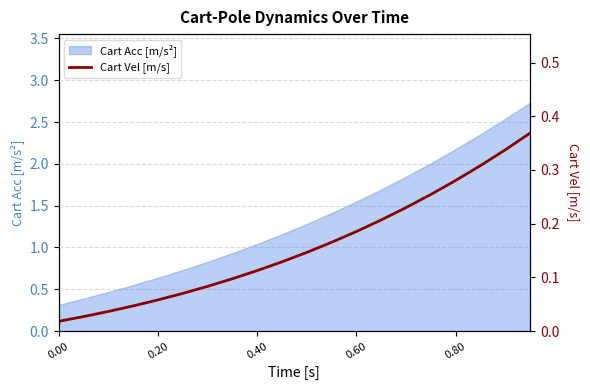

What is the maximum value for Cart Acc [m/s²]?

2.7